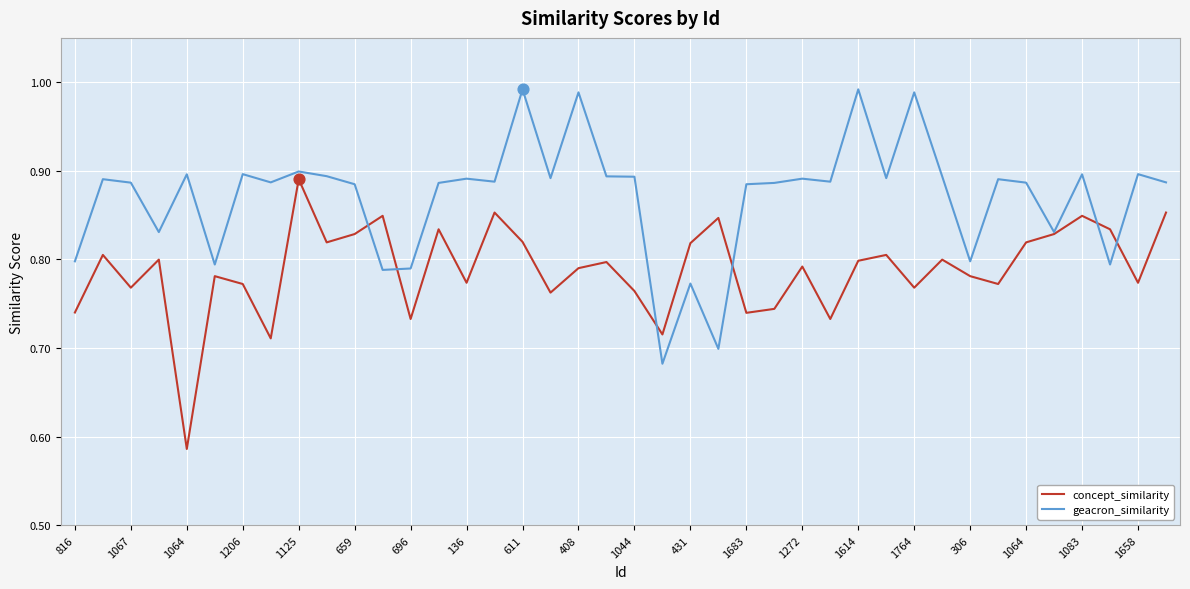

List the series in order of their peak value, highest first.

geacron_similarity, concept_similarity